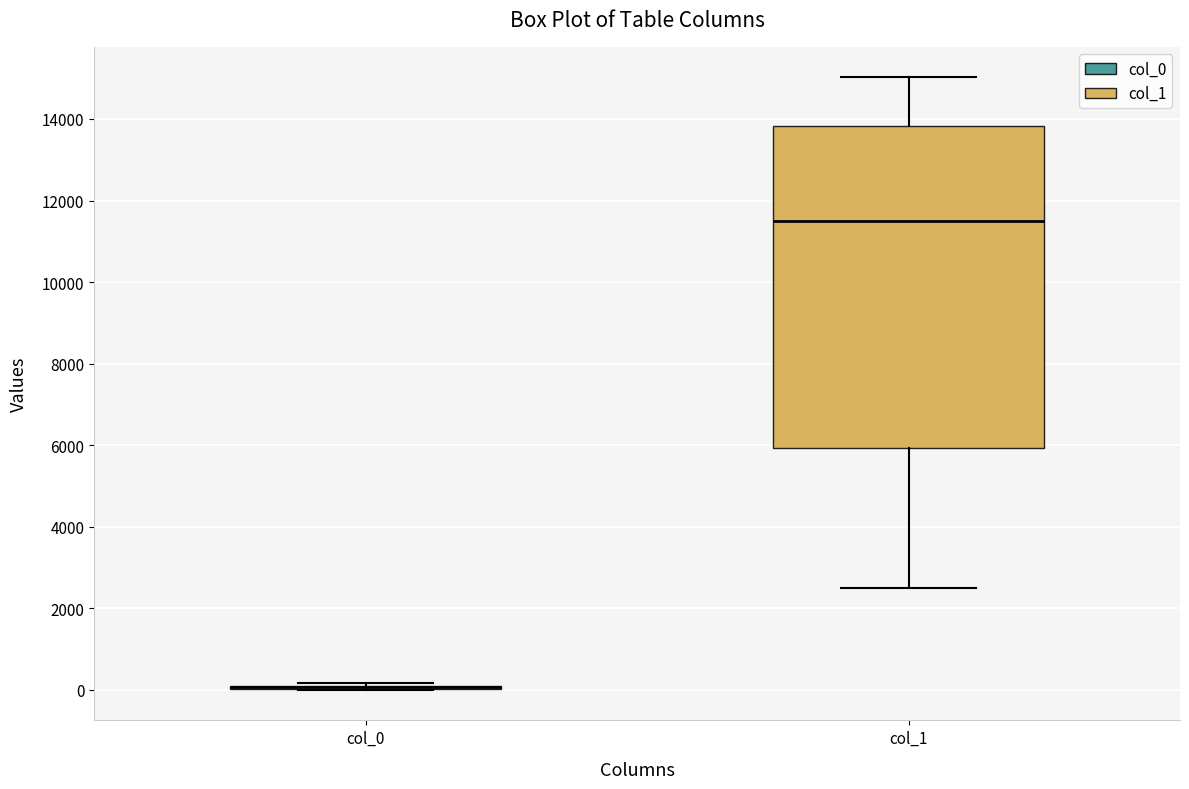

Where is the upper edge of the box for col_1 on the y-axis? The values are not printed on the chart, so give them approximately, as read against the axis.

13800